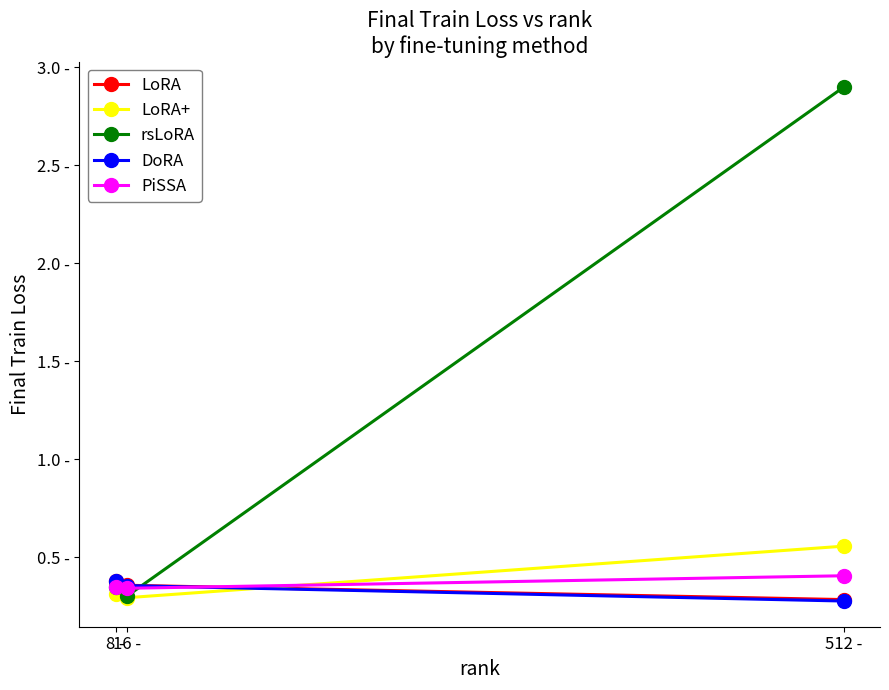

List the labels in order of rsLoRA value, smallest first.

16 -, 8 -, 512 -